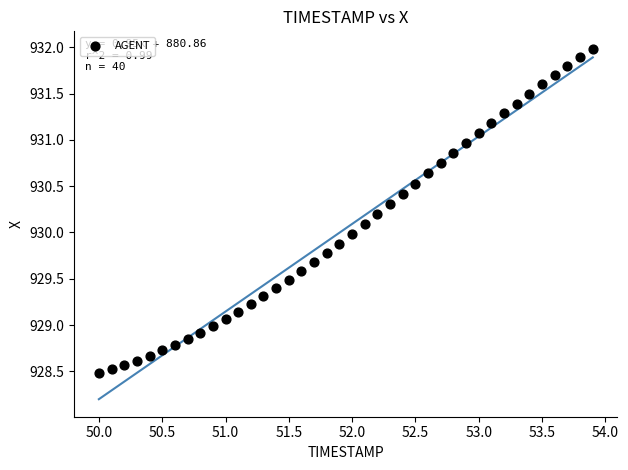

What is the range of X values (max minus min)?

3.9